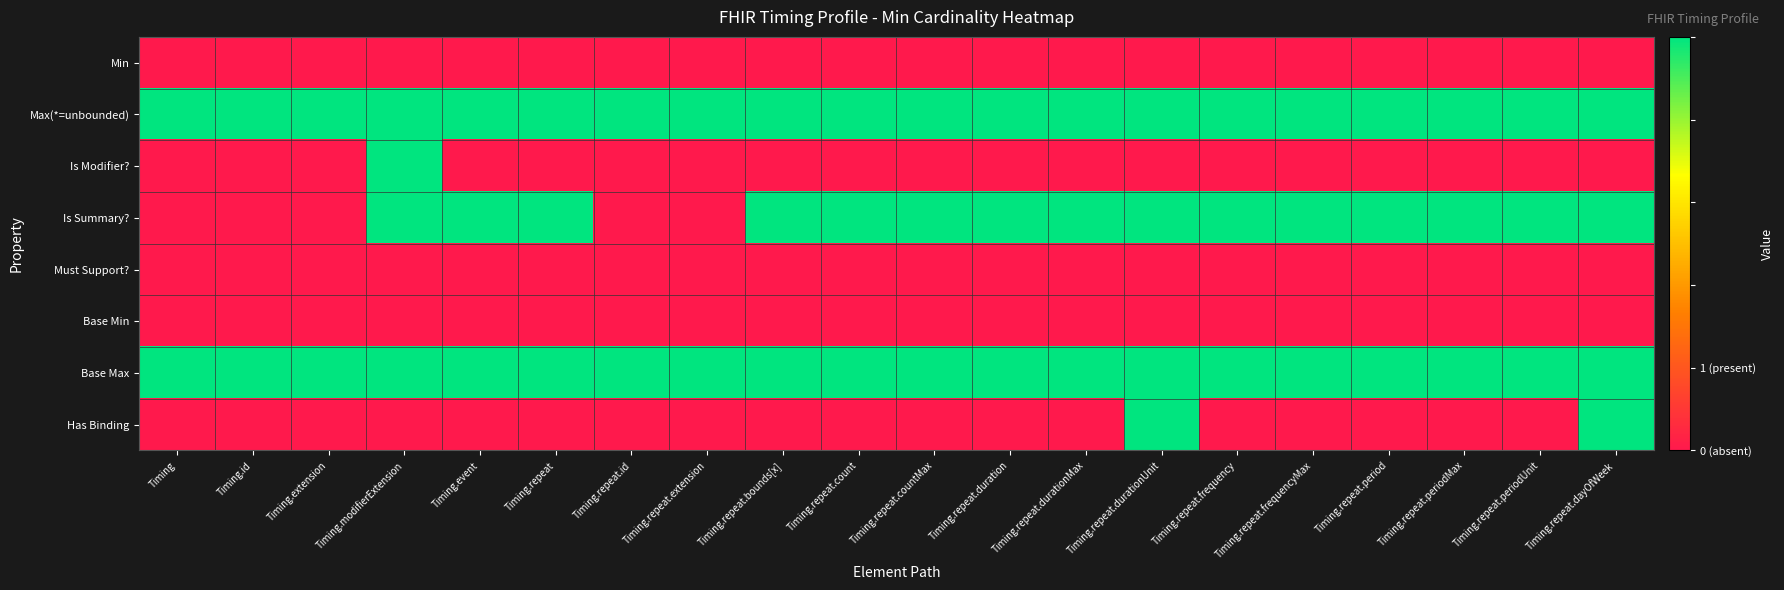

Which series has the widest spread of values?

Is Modifier?